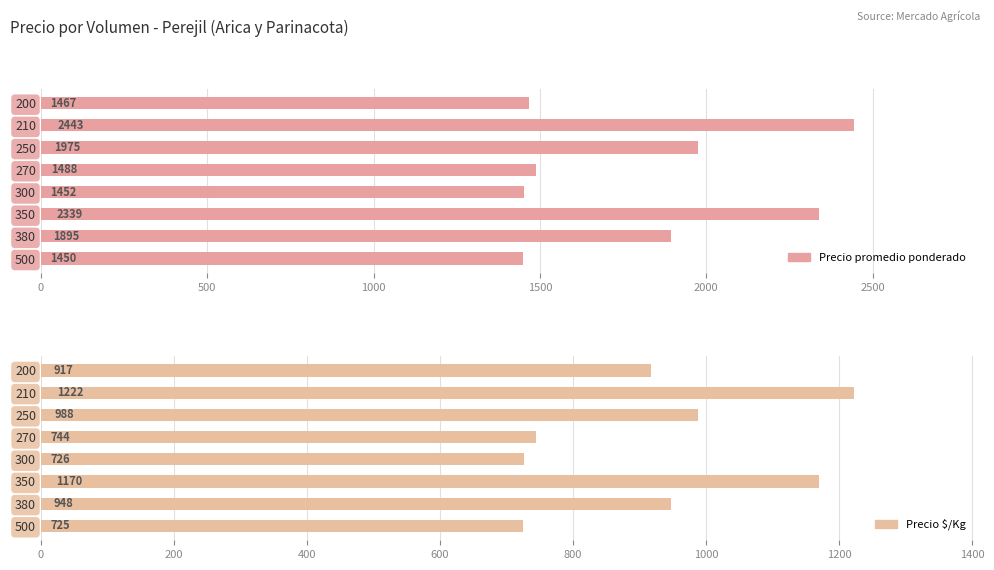

Rank the series at 270 from highest to lowest value.

Precio promedio ponderado, Precio $/Kg